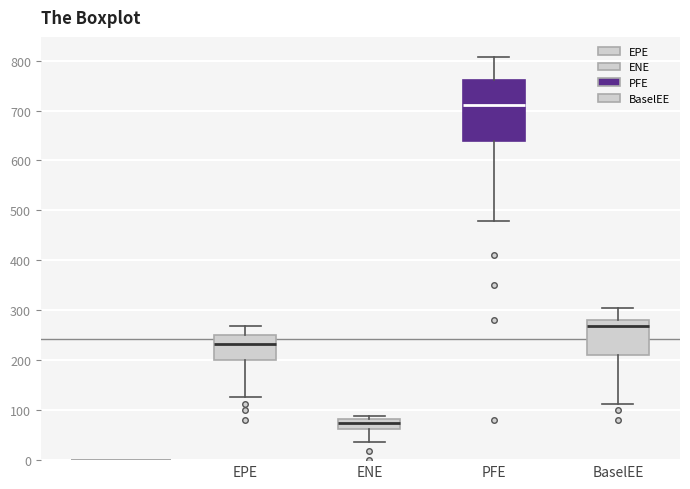

Comparing the boxes themselves (not the whiskers), which one is the tallest?

PFE